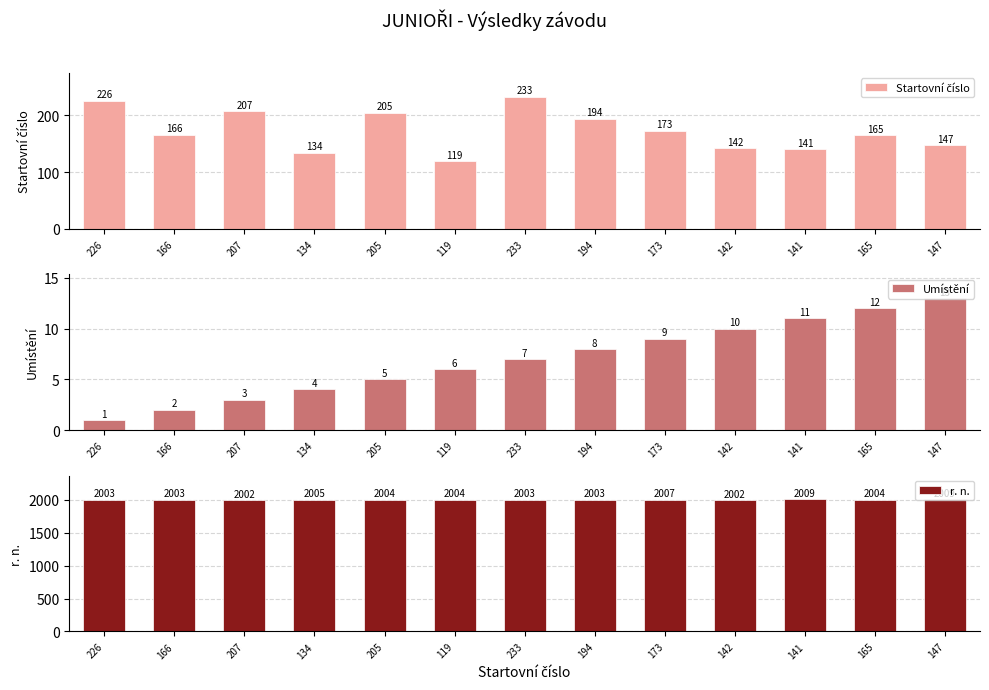

How many data points in Umístění are above 7?

6